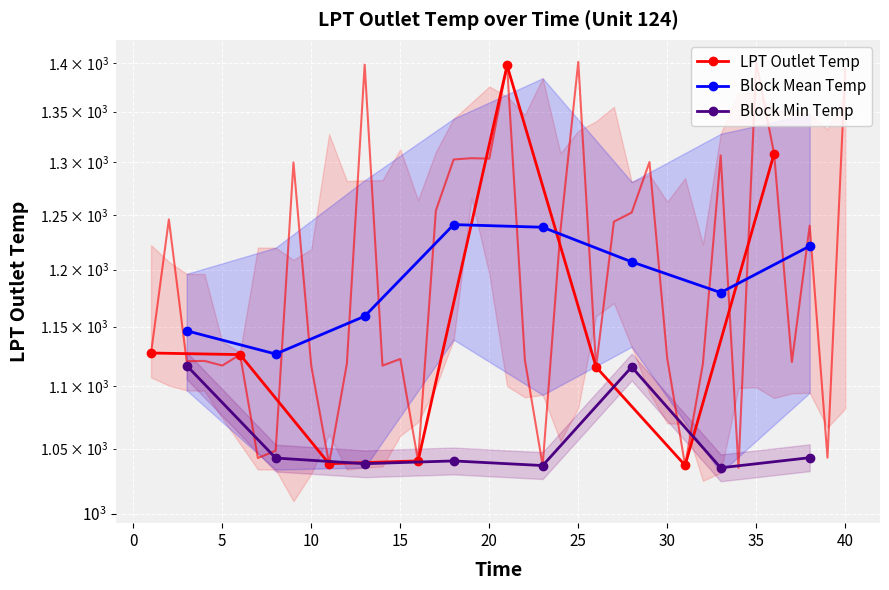

True or false: Block Min Temp has a value of 717.8 at 25.

False